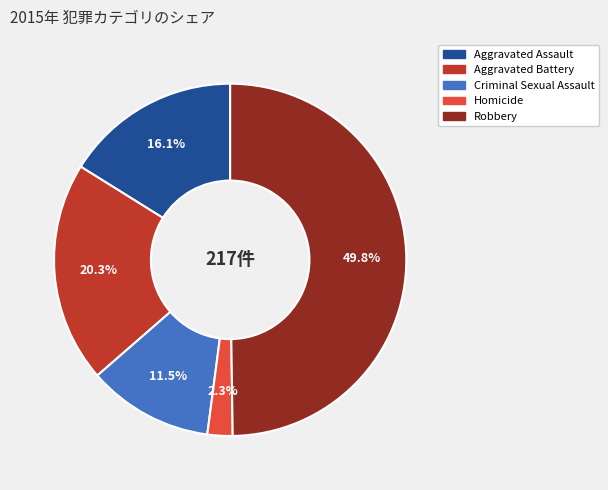

Count the number of slices in the pie.

5